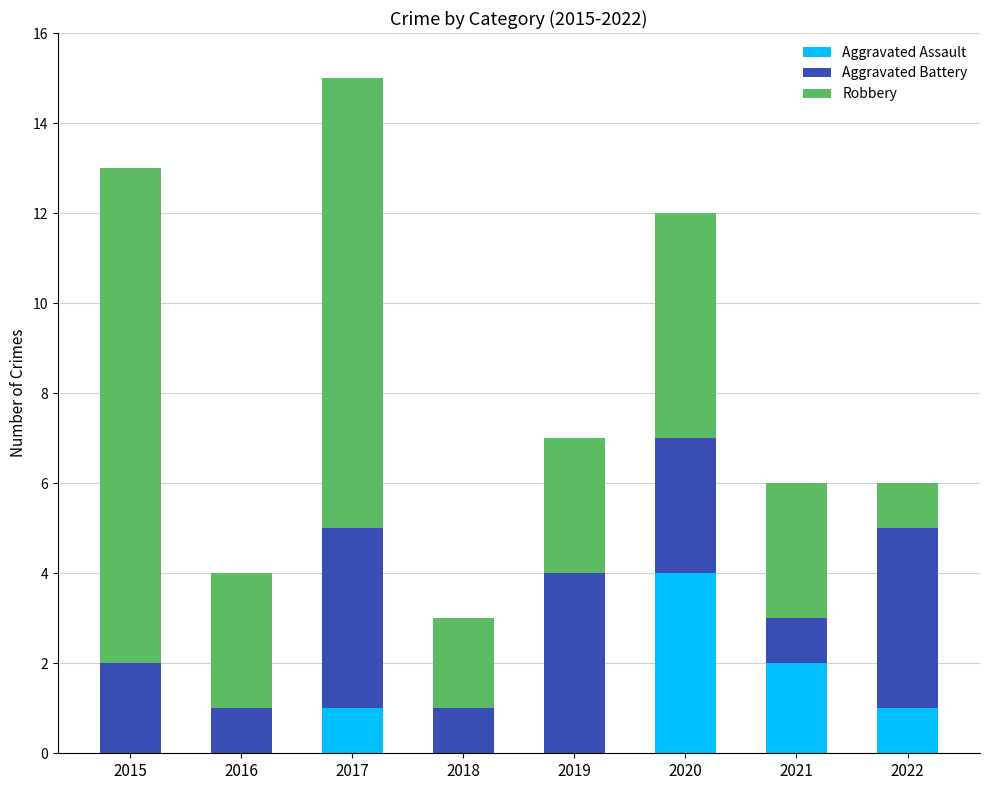

How many series are shown in this chart?

3